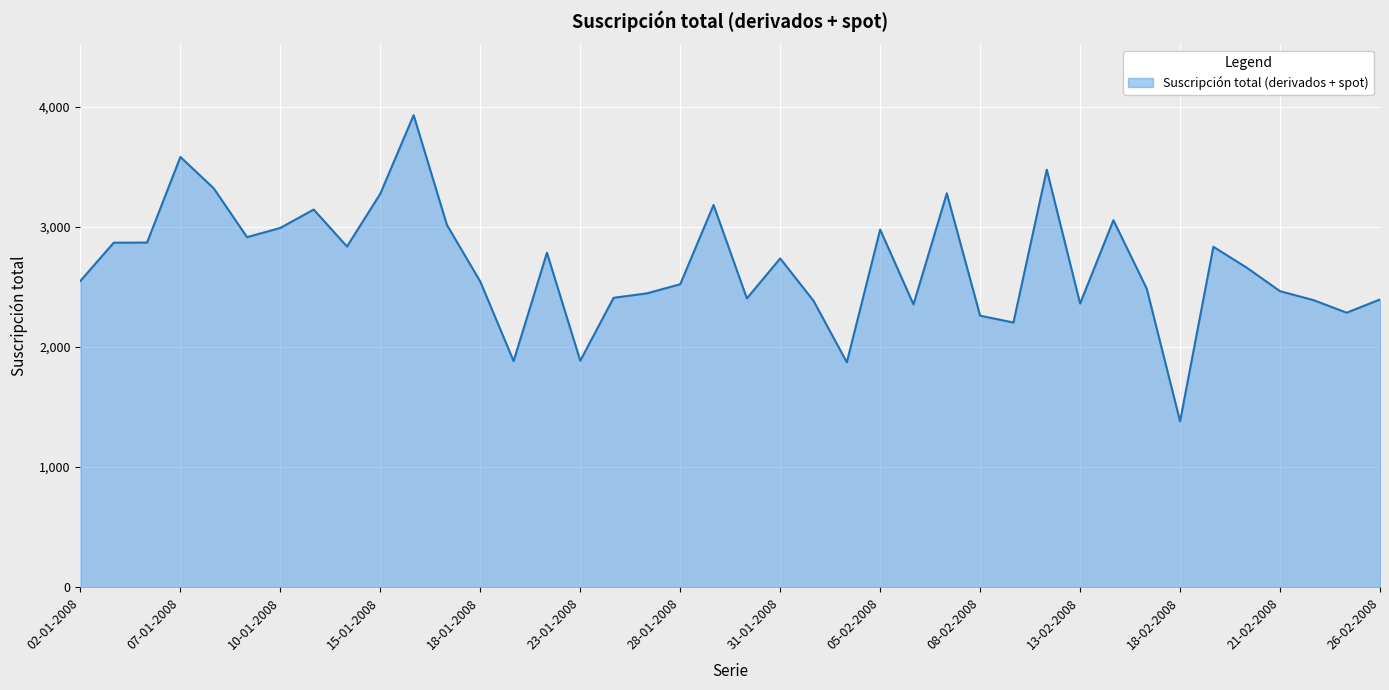

What is the difference between the maximum and minimum values?

2550